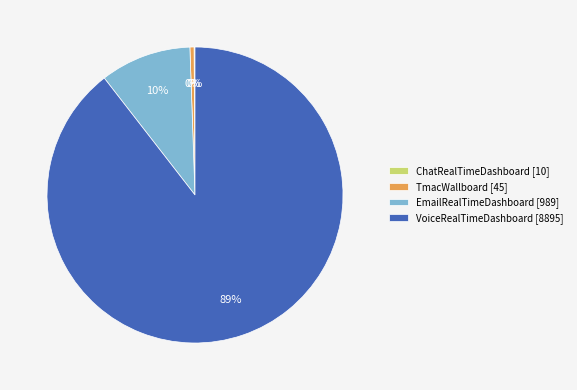

Is it true that TmacWallboard [45] is 14% of the pie?

False